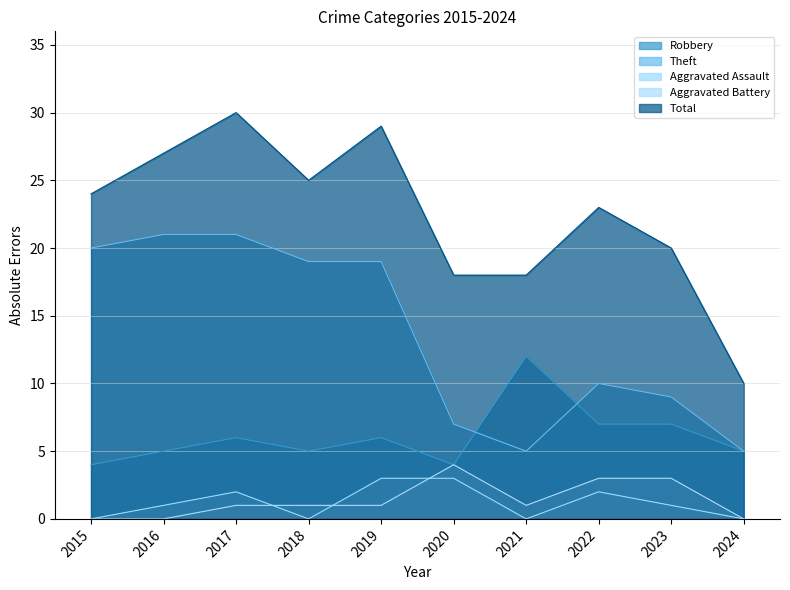

Does the chart have visible grid lines?

Yes